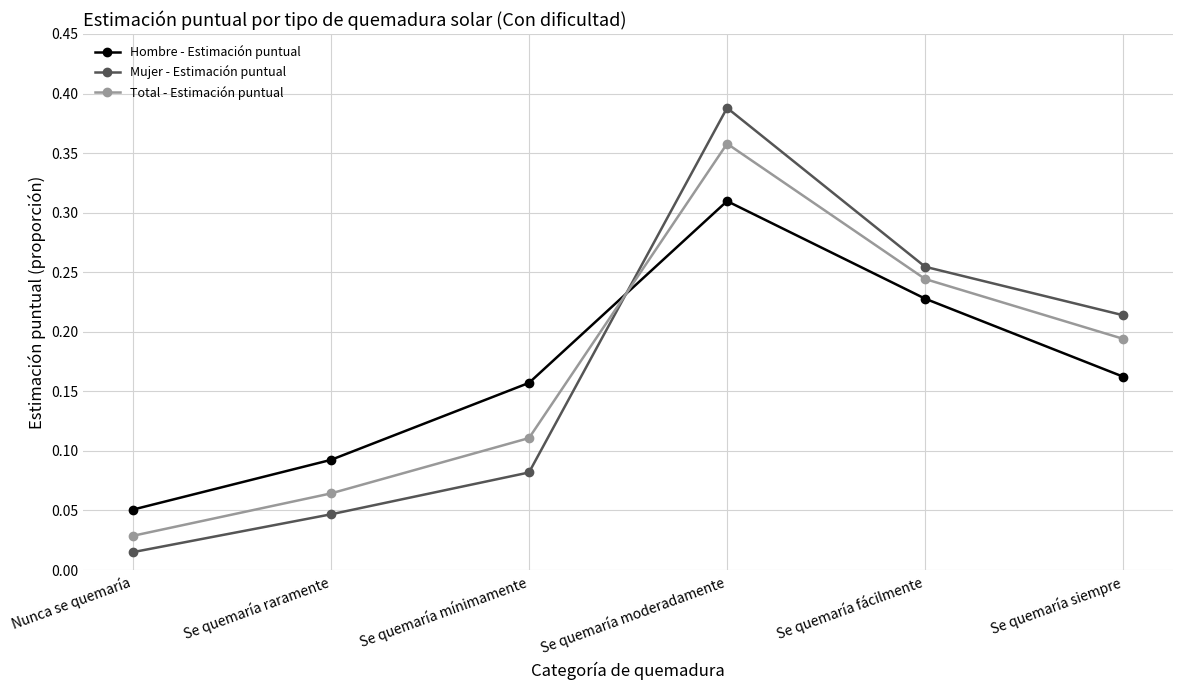

Is the value of Mujer - Estimación puntual at Nunca se quemaría greater than the value of Hombre - Estimación puntual at Se quemaría moderadamente?

No